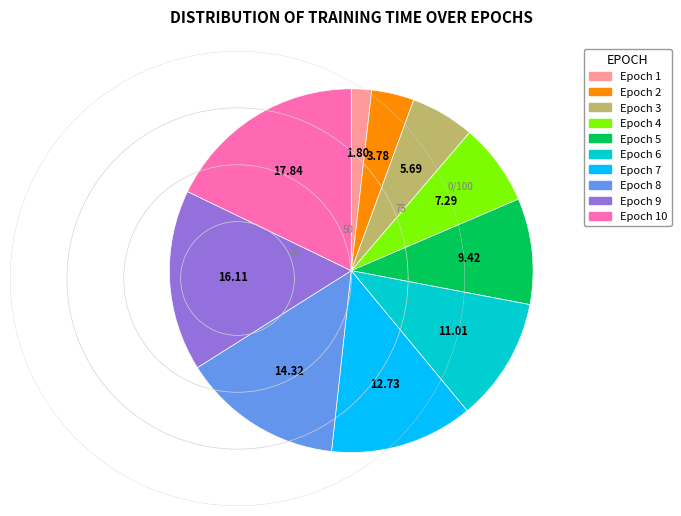

Is the sum of Epoch 2 and Epoch 9 greater than half?

No